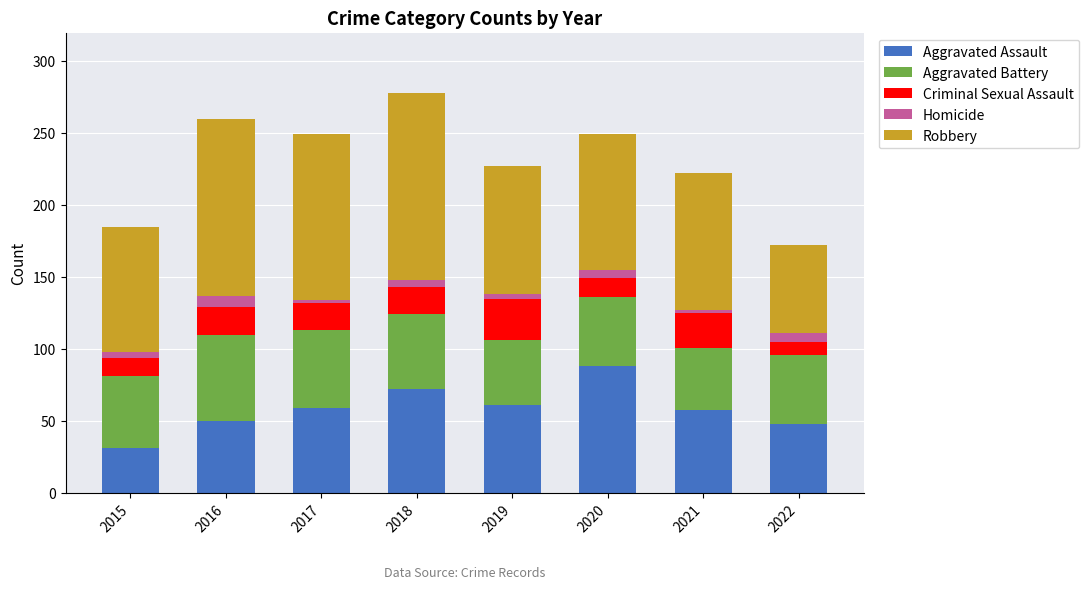

The Aggravated Assault series shows 50 at 2016. True or false?

True